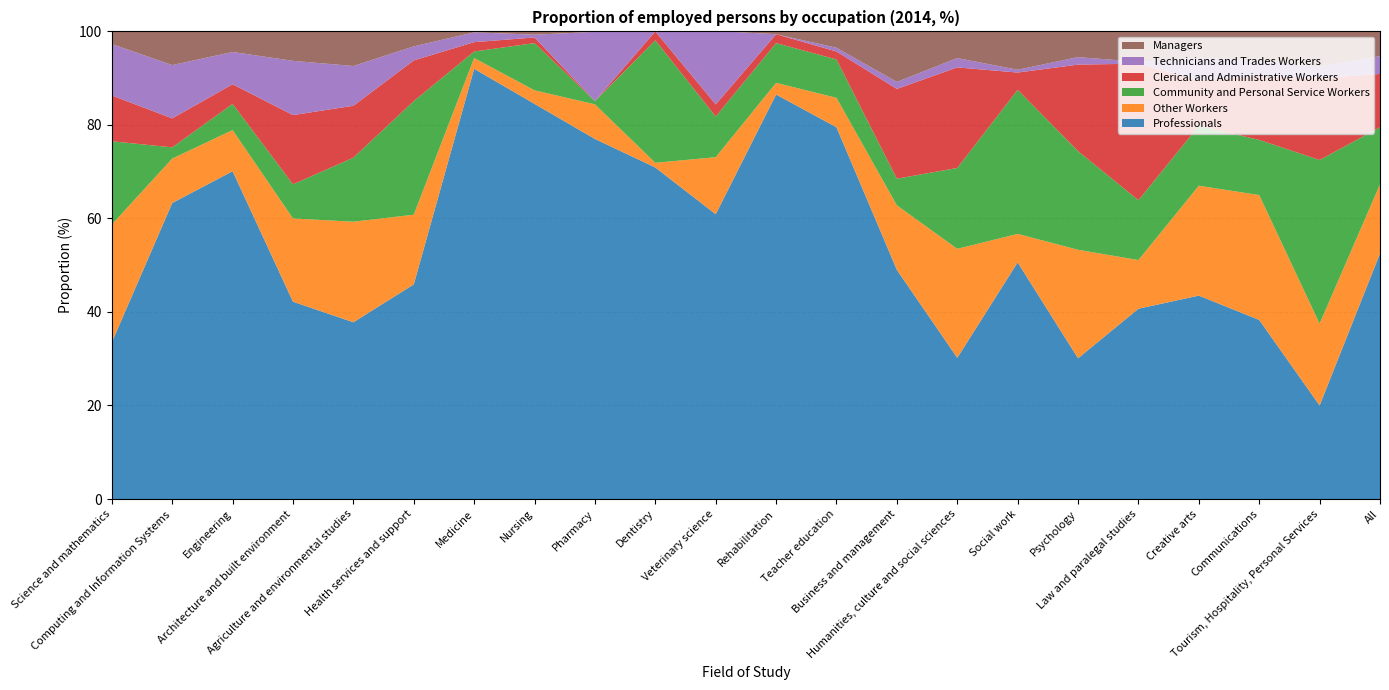

Reading left to right, what are all the values shown in this chart?

Professionals: 33.5	63.3	70.1	42.2	37.8	45.9	92.0	84.5	77.0	70.9	60.9	86.5	79.5	49.0	30.2	50.6	30.1	40.7	43.5	38.3	20.0	52.5
Other Workers: 25.2	9.5	8.8	17.8	21.5	14.9	2.3	2.9	7.4	1.0	12.2	2.5	6.3	13.8	23.3	6.1	23.2	10.4	23.5	26.7	17.5	14.8
Community and Personal Service Workers: 17.8	2.4	5.6	7.3	13.7	24.3	1.4	10.1	0.7	26.2	8.7	8.5	8.2	5.7	17.3	30.8	21.1	12.8	12.8	11.8	35.0	12.2
Clerical and Administrative Workers: 9.8	6.2	4.2	14.8	11.1	8.7	2.0	1.2	0.0	1.9	2.6	1.9	1.7	19.2	21.5	3.7	18.5	29.2	9.7	13.7	17.5	11.4
Technicians and Trades Workers: 11.0	11.4	6.9	11.6	8.5	3.0	2.1	0.6	14.8	0.0	15.7	0.0	0.8	1.5	2.0	0.6	1.6	0.4	4.9	3.2	2.5	3.8
Managers: 2.7	7.3	4.5	6.3	7.4	3.2	0.2	0.8	0.0	0.0	0.0	0.6	3.7	10.8	5.7	8.2	5.5	6.5	5.6	6.3	7.5	5.2